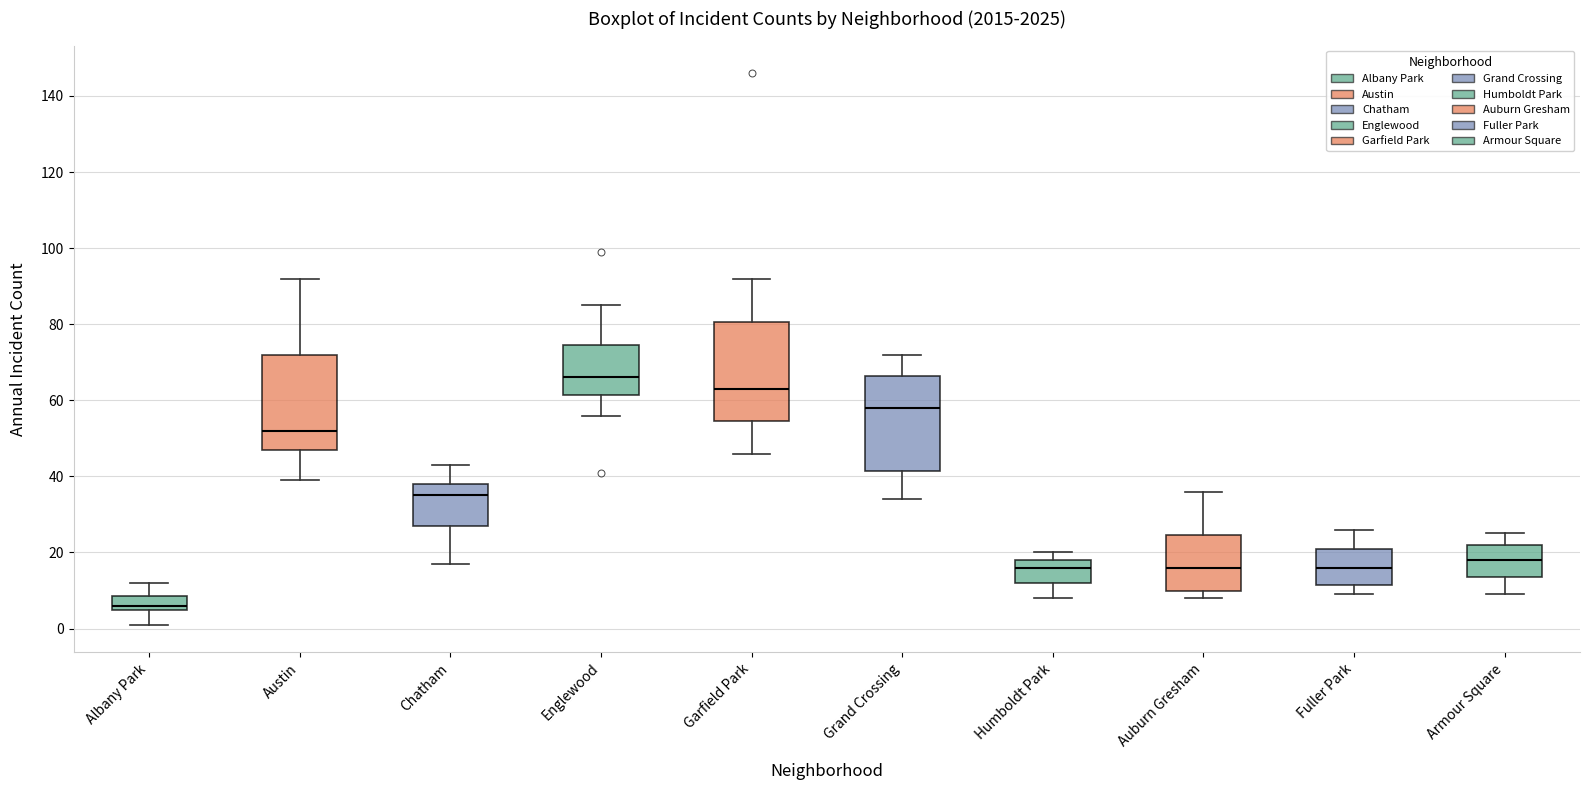

Which box has the lowest median line?

Albany Park